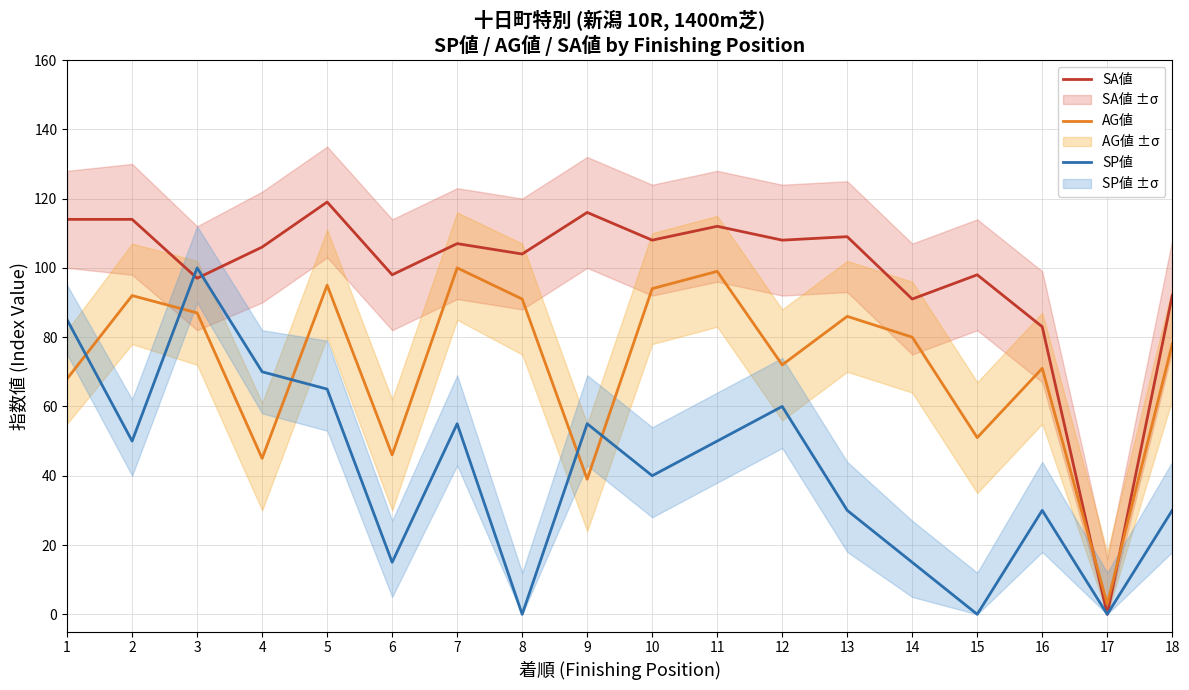

How many values in the SP値 series are below 50?

9